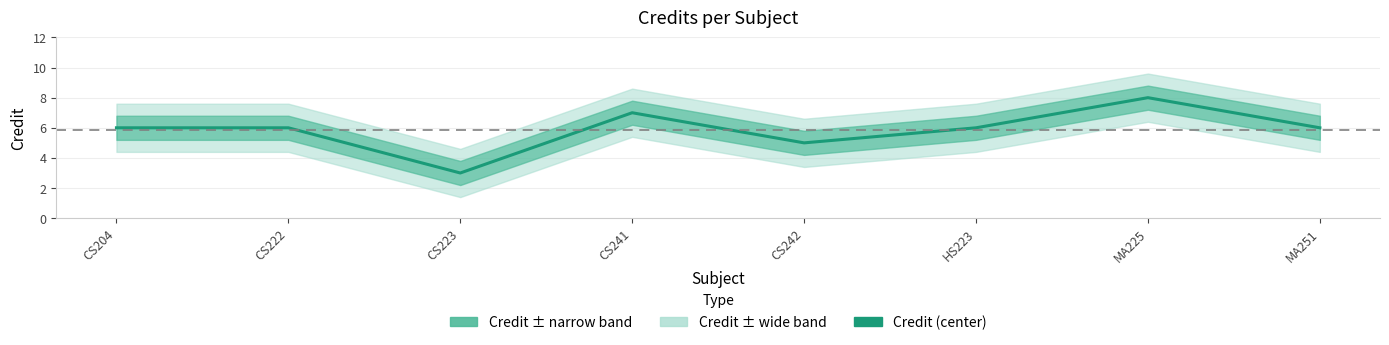

What is the difference between the maximum and second lowest values?

3